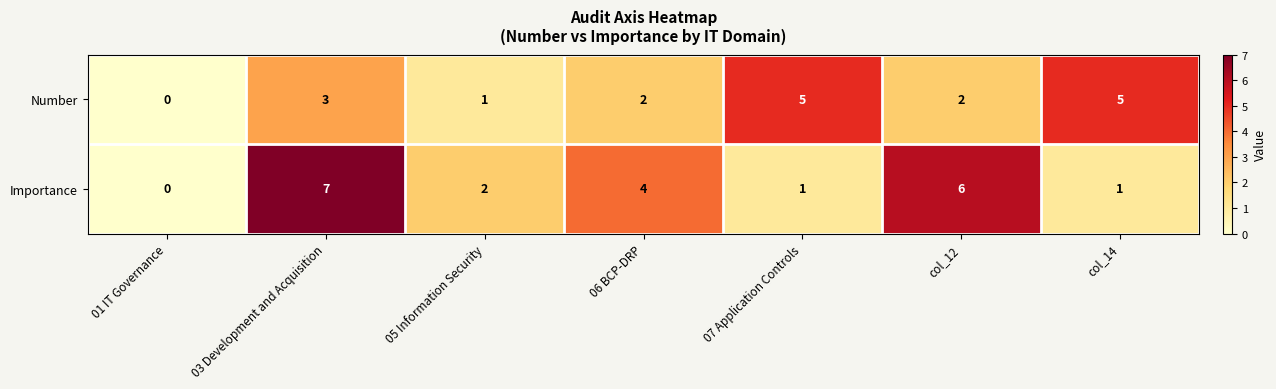

Rank the series by their maximum value, from lowest to highest.

Number, Importance